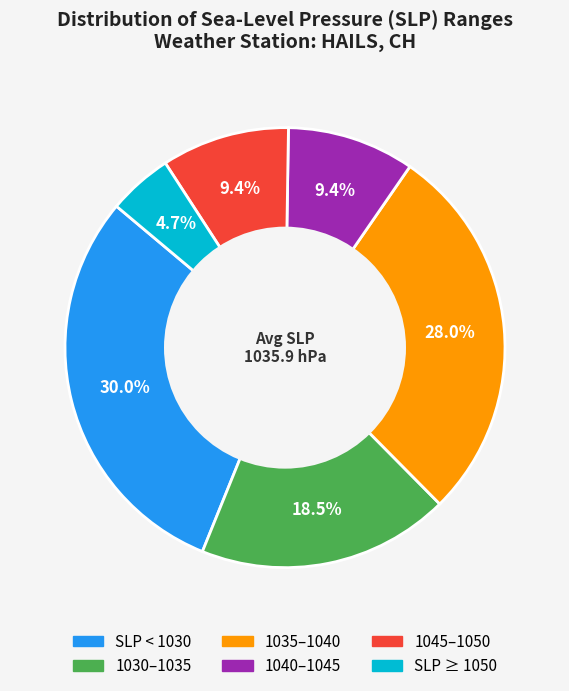

Does any single category account for the majority?

No